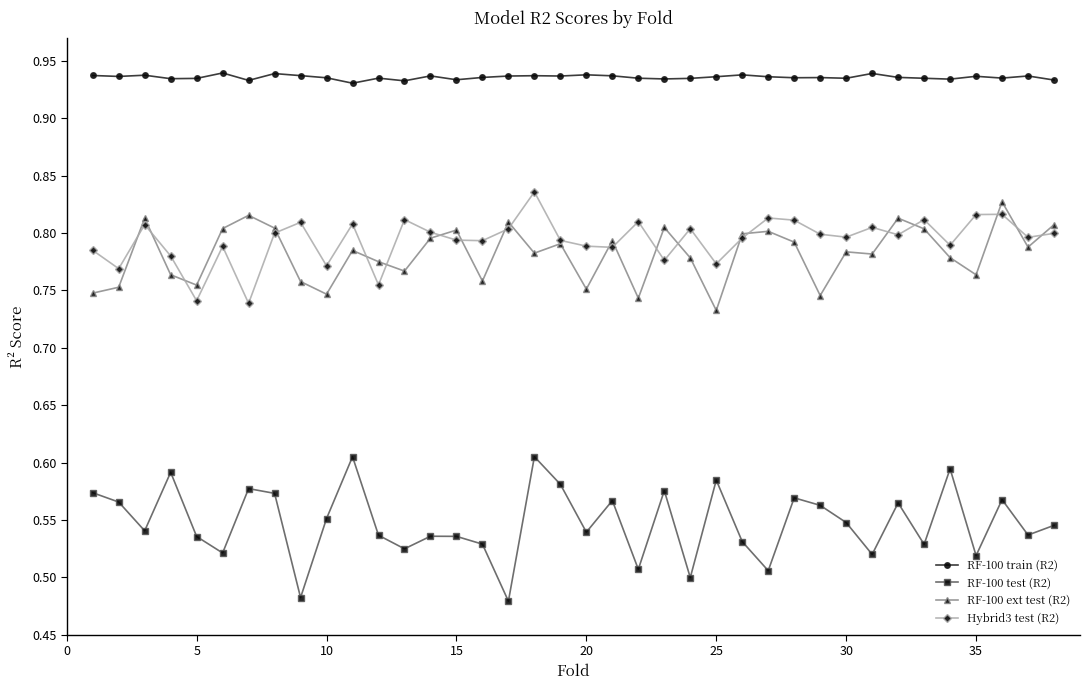

At how many categories does at least one series exceed 0?

38